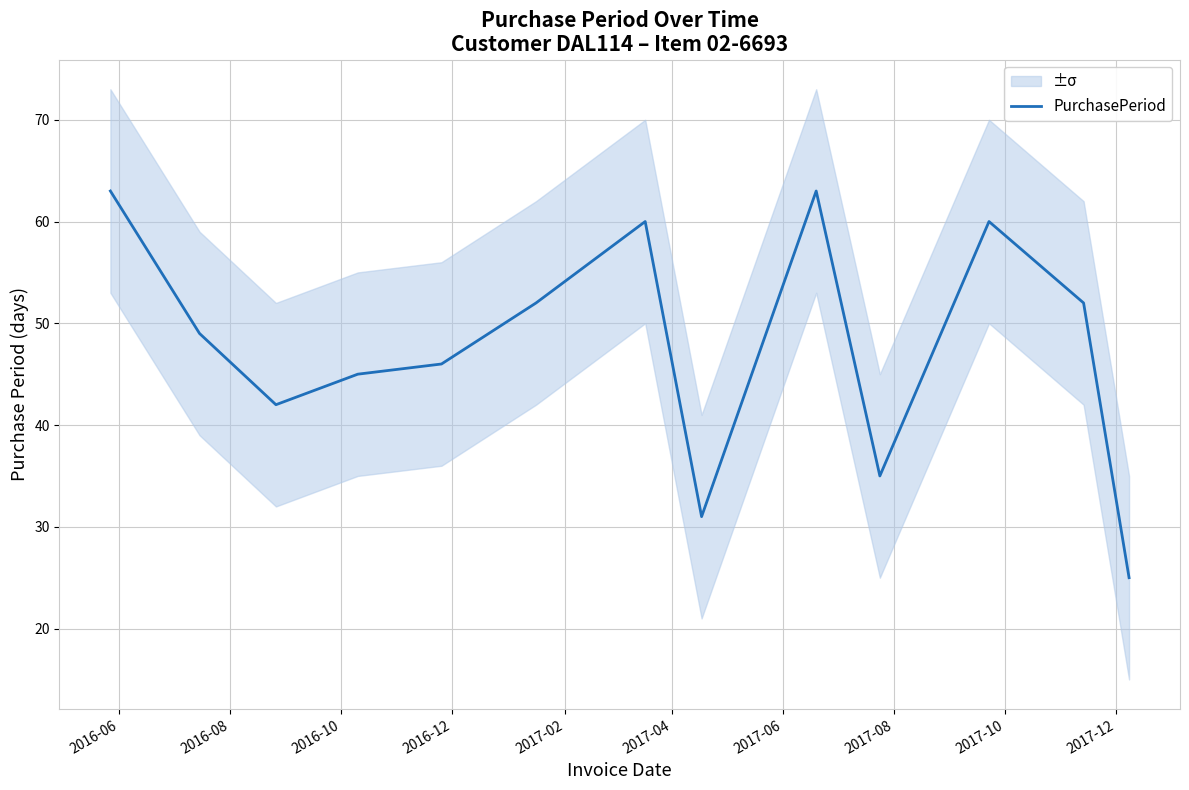

What is the lowest value of the PurchasePeriod series?

25